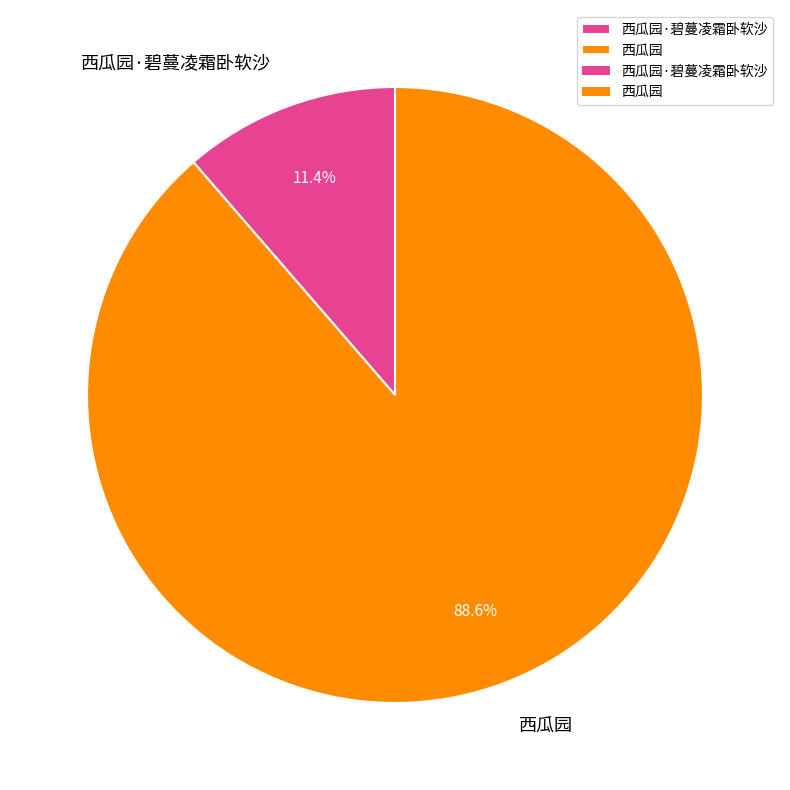

Which category has the smallest portion of the pie?

西瓜园·碧蔓凌霜卧软沙